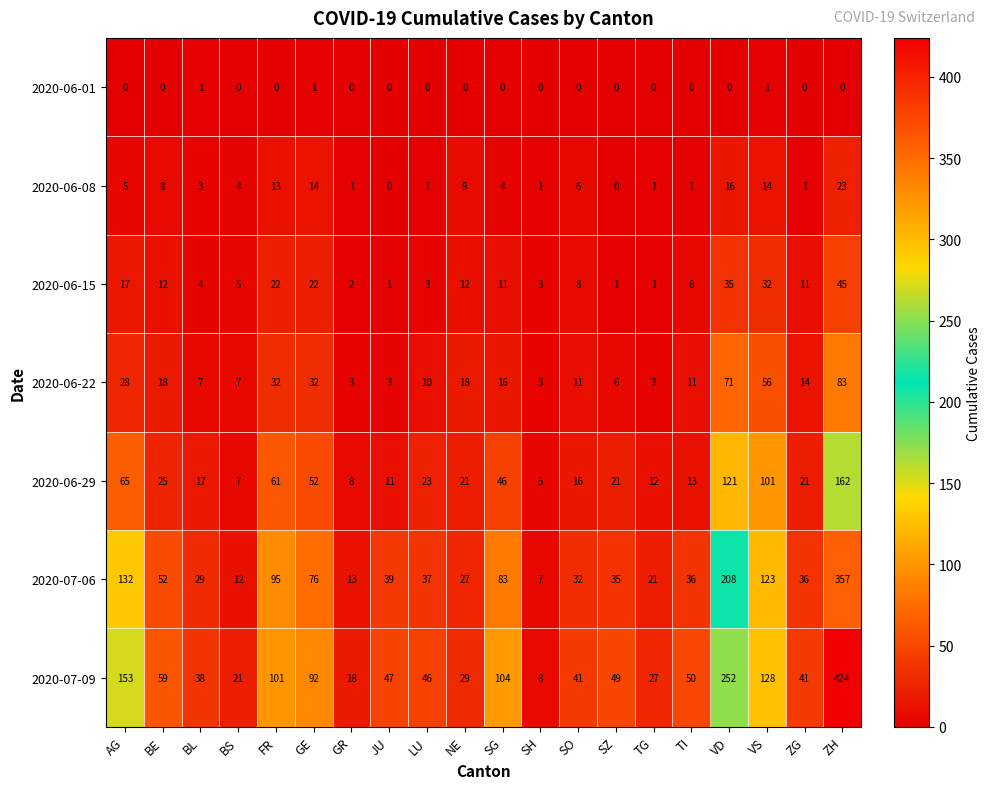

Rank the series at ZG from highest to lowest value.

2020-07-09, 2020-07-06, 2020-06-29, 2020-06-22, 2020-06-15, 2020-06-08, 2020-06-01